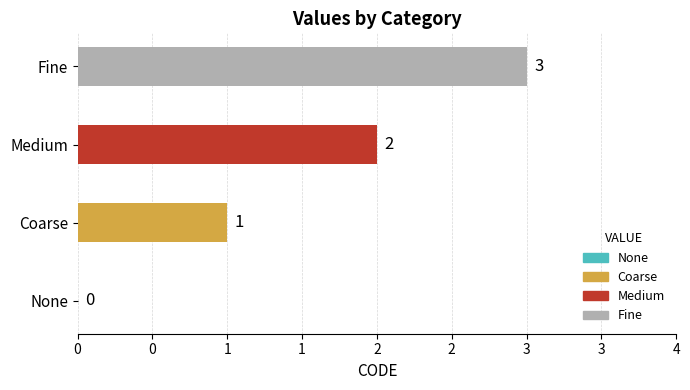

How many positive values are there?

3